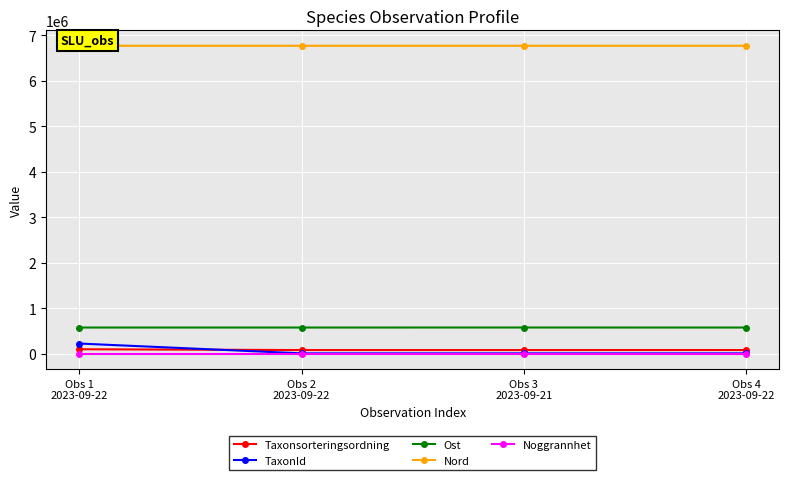

Which series has the largest range (max minus min)?

TaxonId